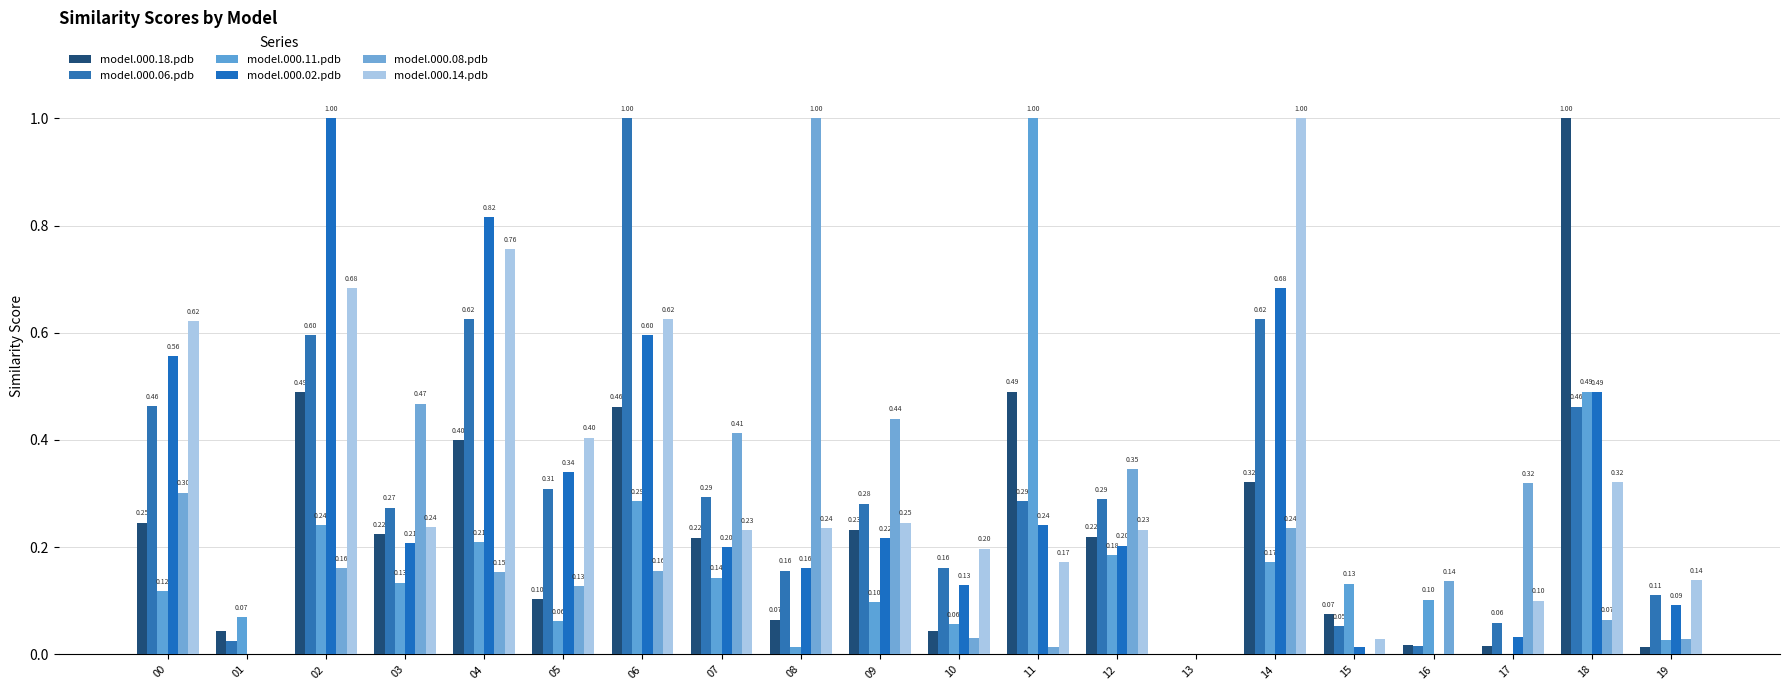

What is the difference between the model.000.02.pdb values at 15 and 02?

1.0